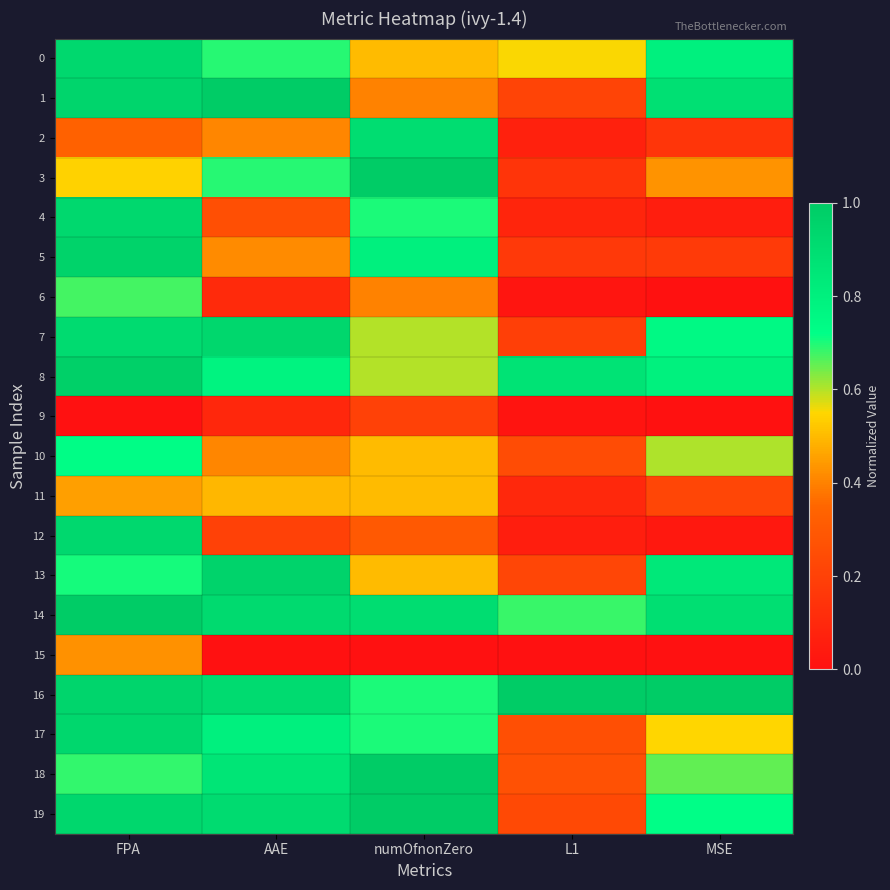

Between AAE and MSE, which is larger?

MSE